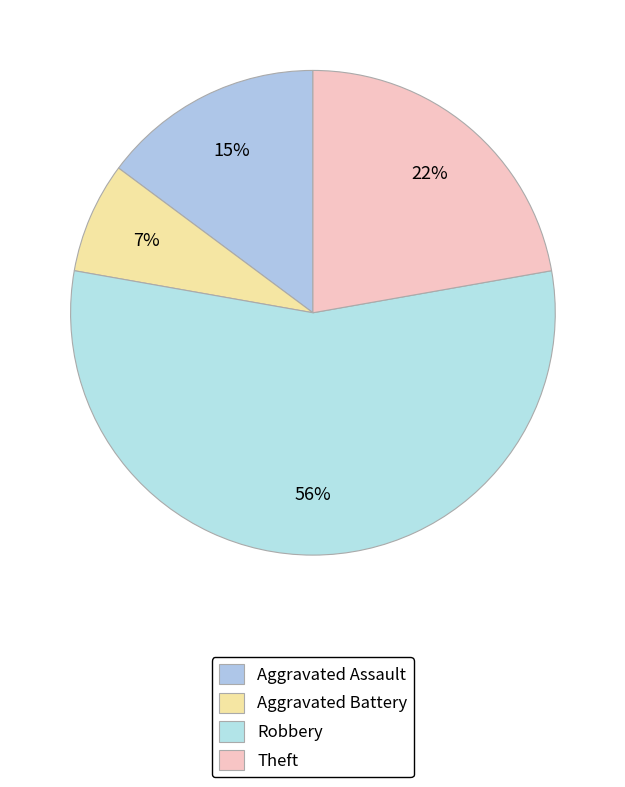

True or false: Robbery accounts for 56% of the total.

True